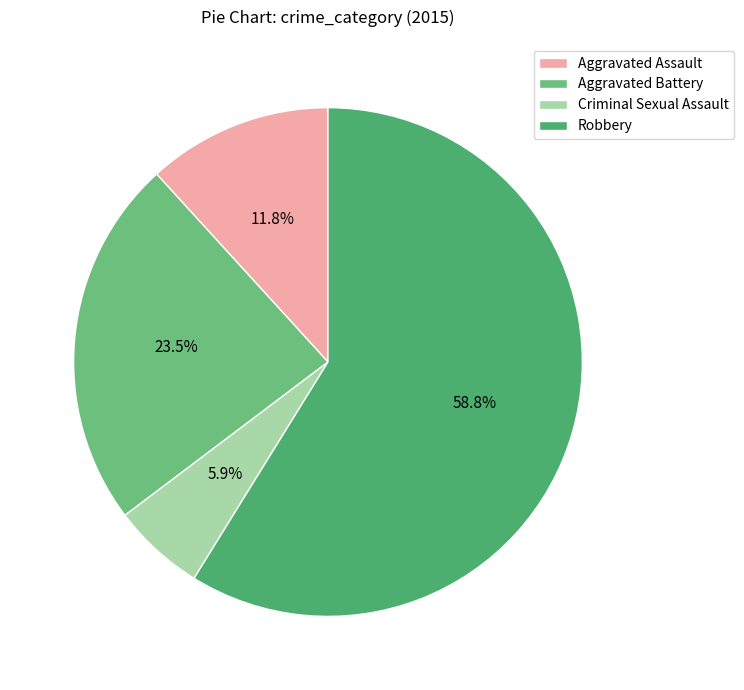

What percentage do Aggravated Battery and Aggravated Assault together represent?

35.3%